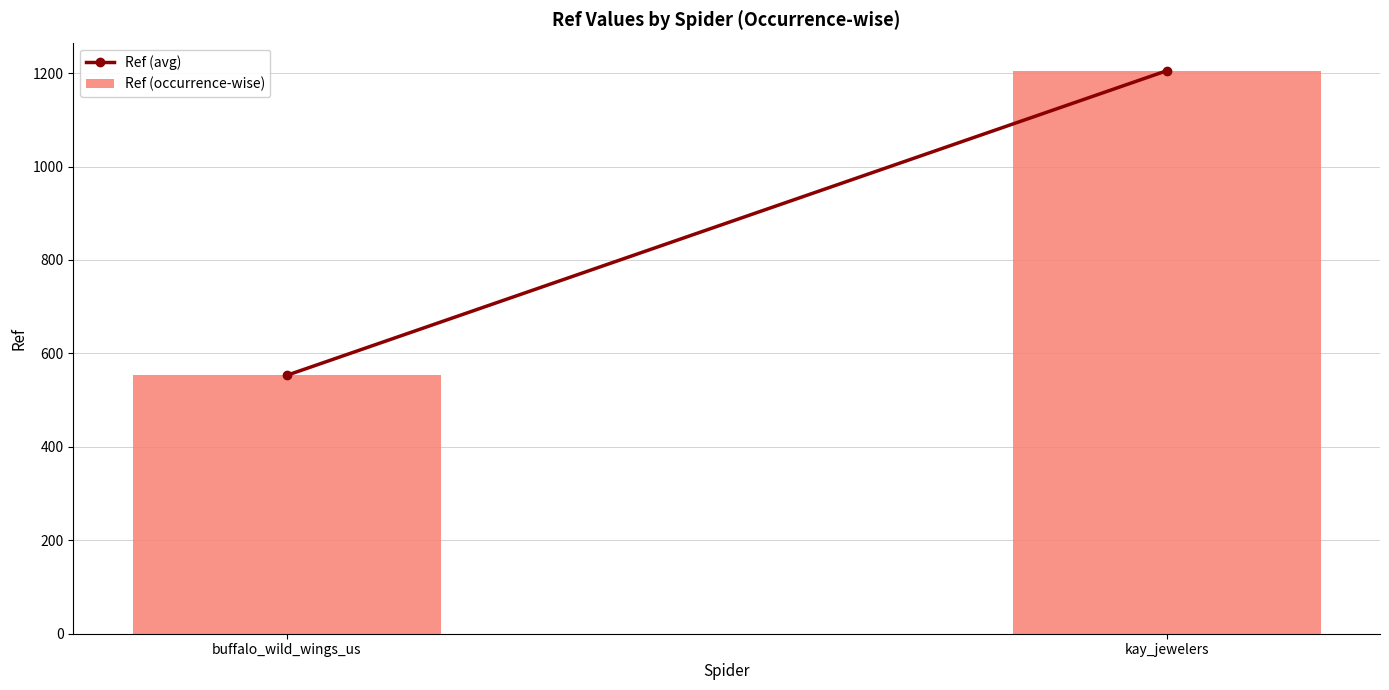

What is the difference between the values at kay_jewelers and buffalo_wild_wings_us?

652